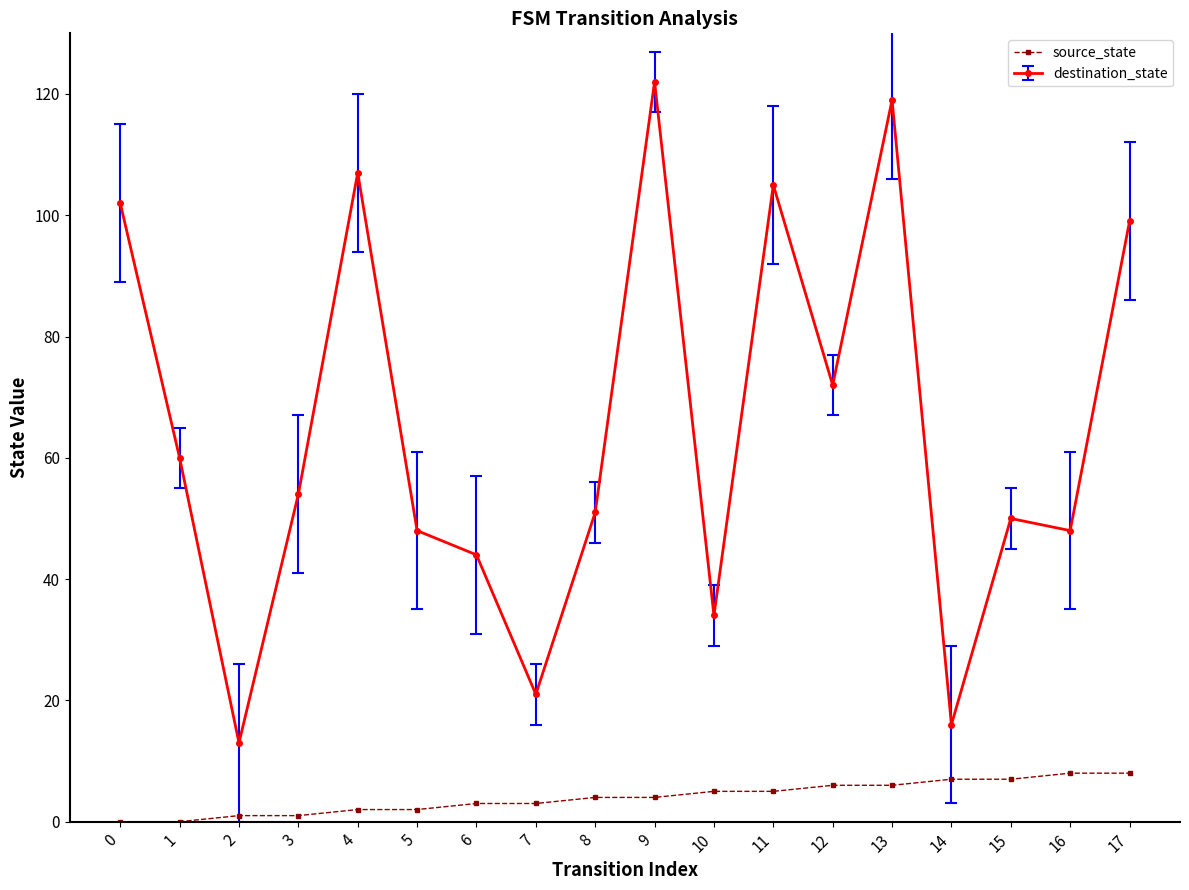

Is the value of source_state at 5 greater than the value of destination_state at 17?

No